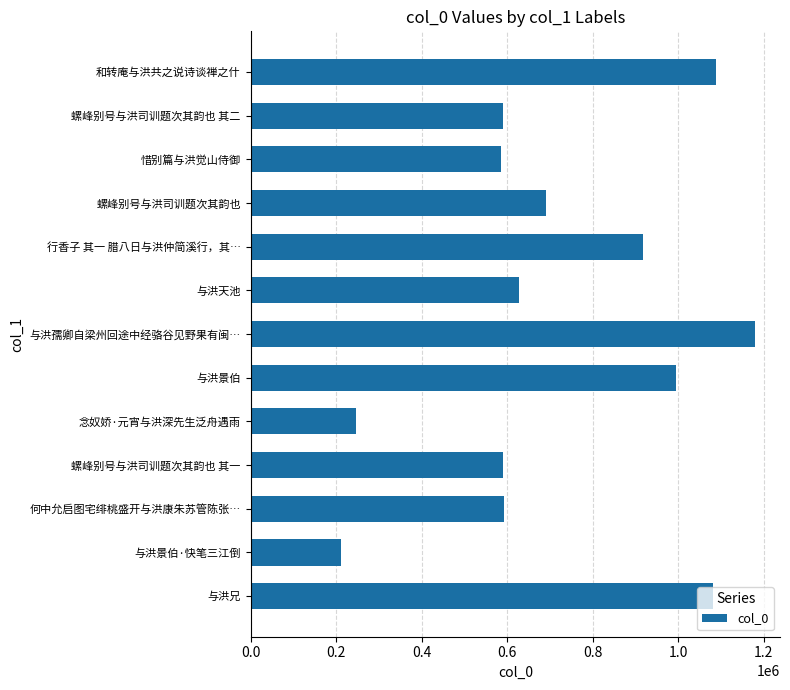

Does the chart contain stacked bars?

No